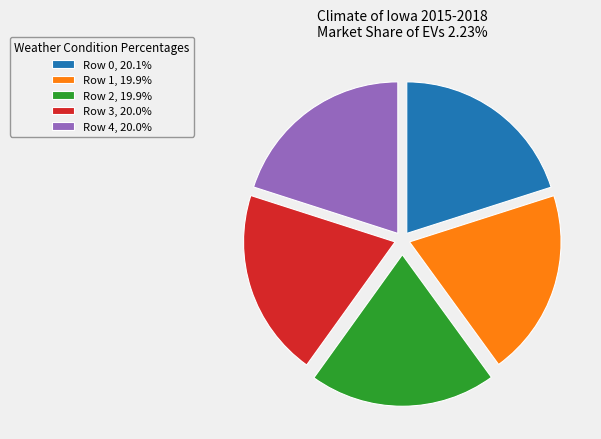

Count the number of slices in the pie.

5